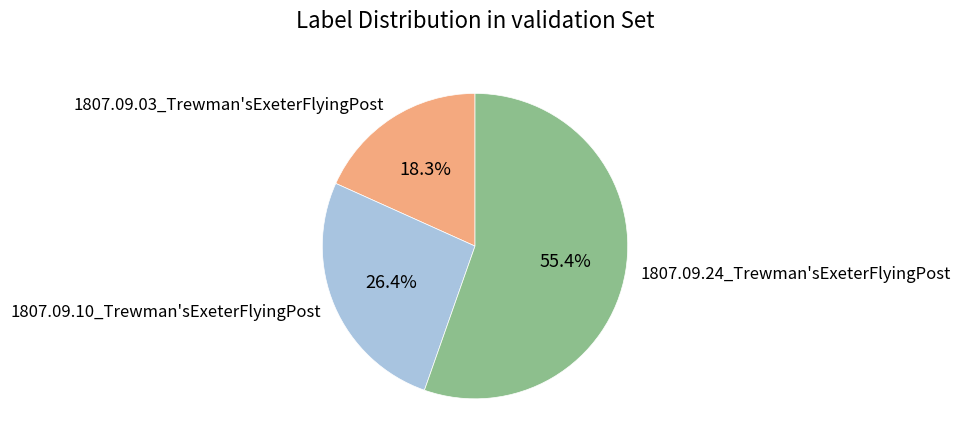

How many slices are in this pie chart?

3